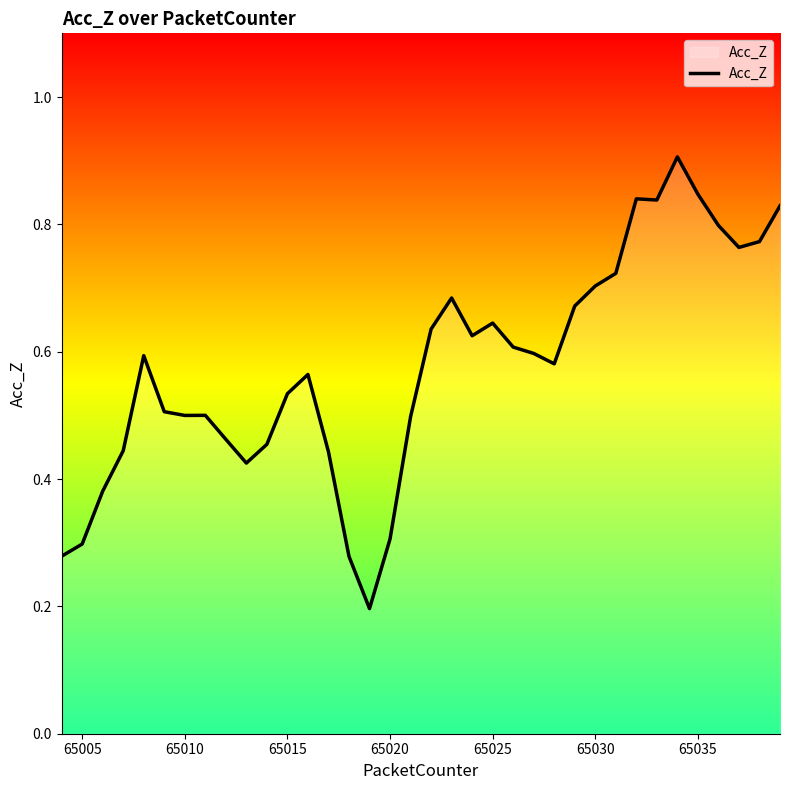

What is the greatest value displayed?

0.9